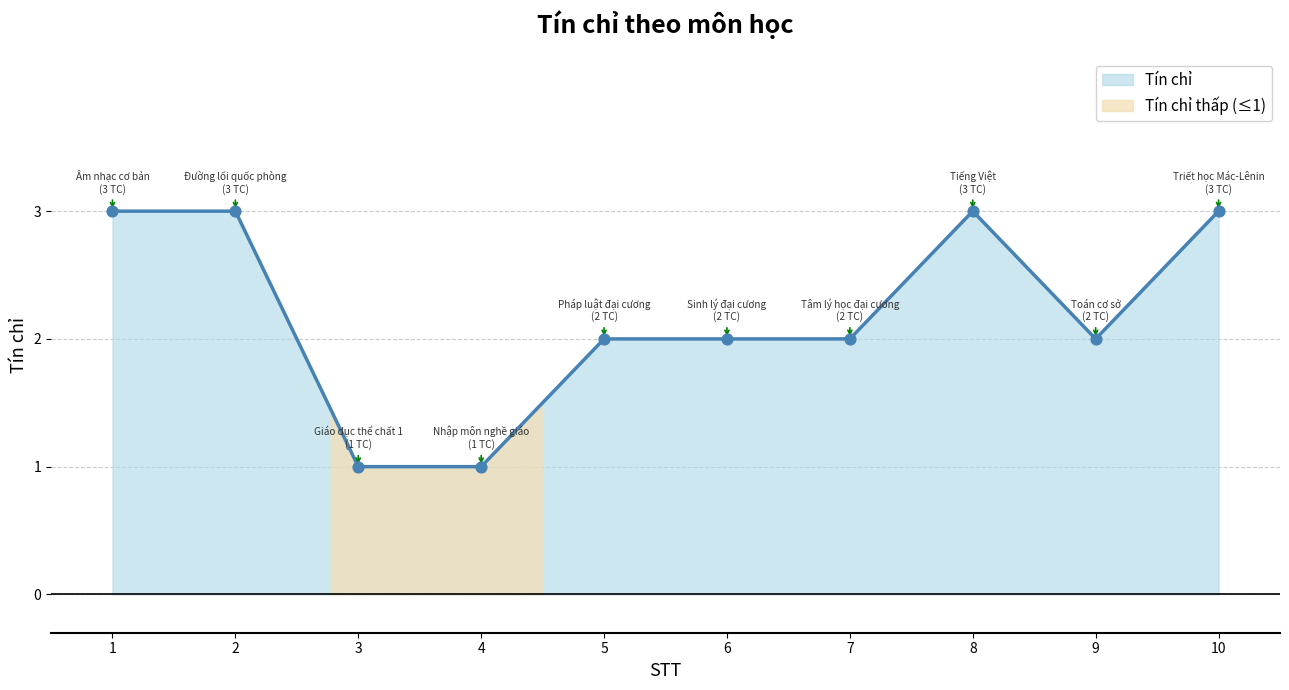

Approximately how many times larger is the value at 7 compared to 3?

2.0